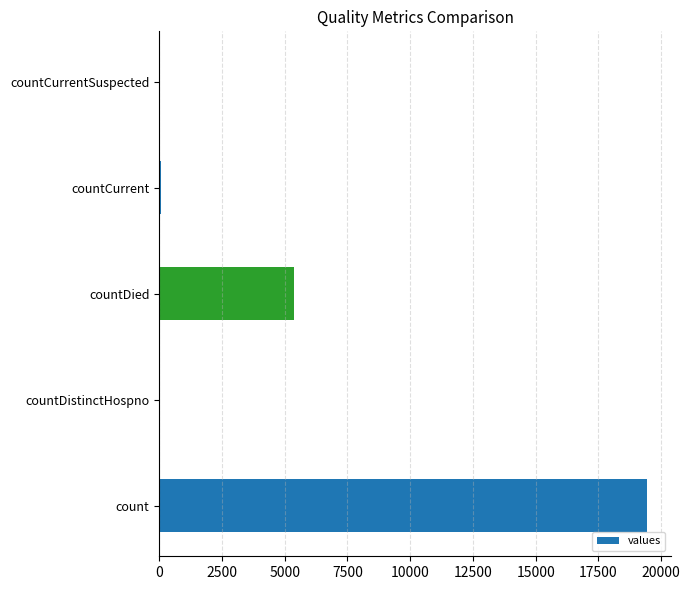

What is the greatest value displayed?

19420